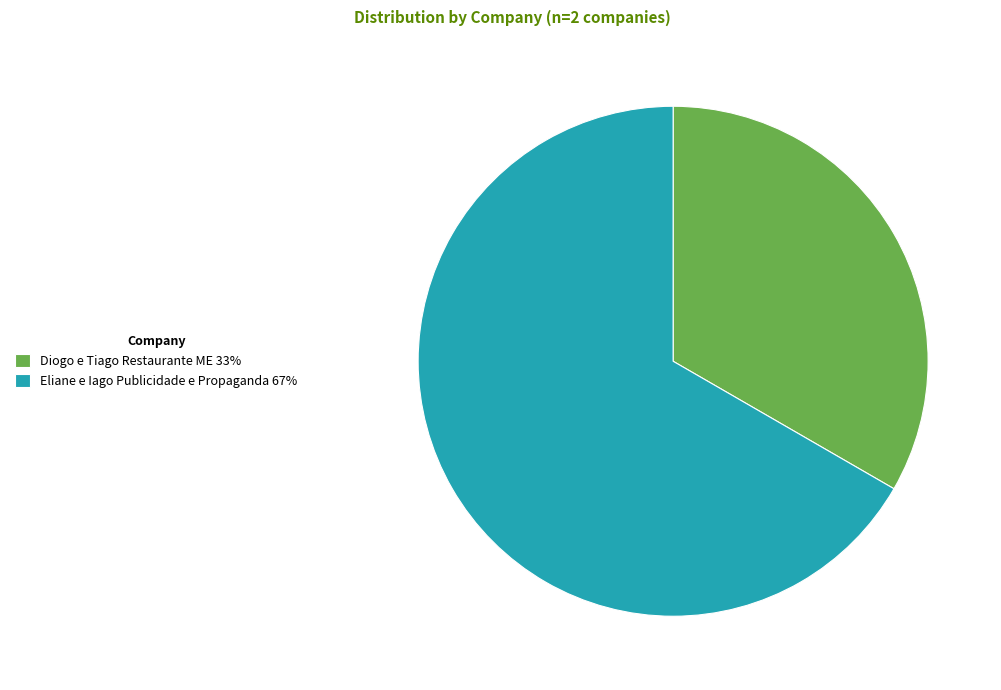

Is it true that Eliane e Iago Publicidade e Propaganda 67% is 67% of the pie?

True